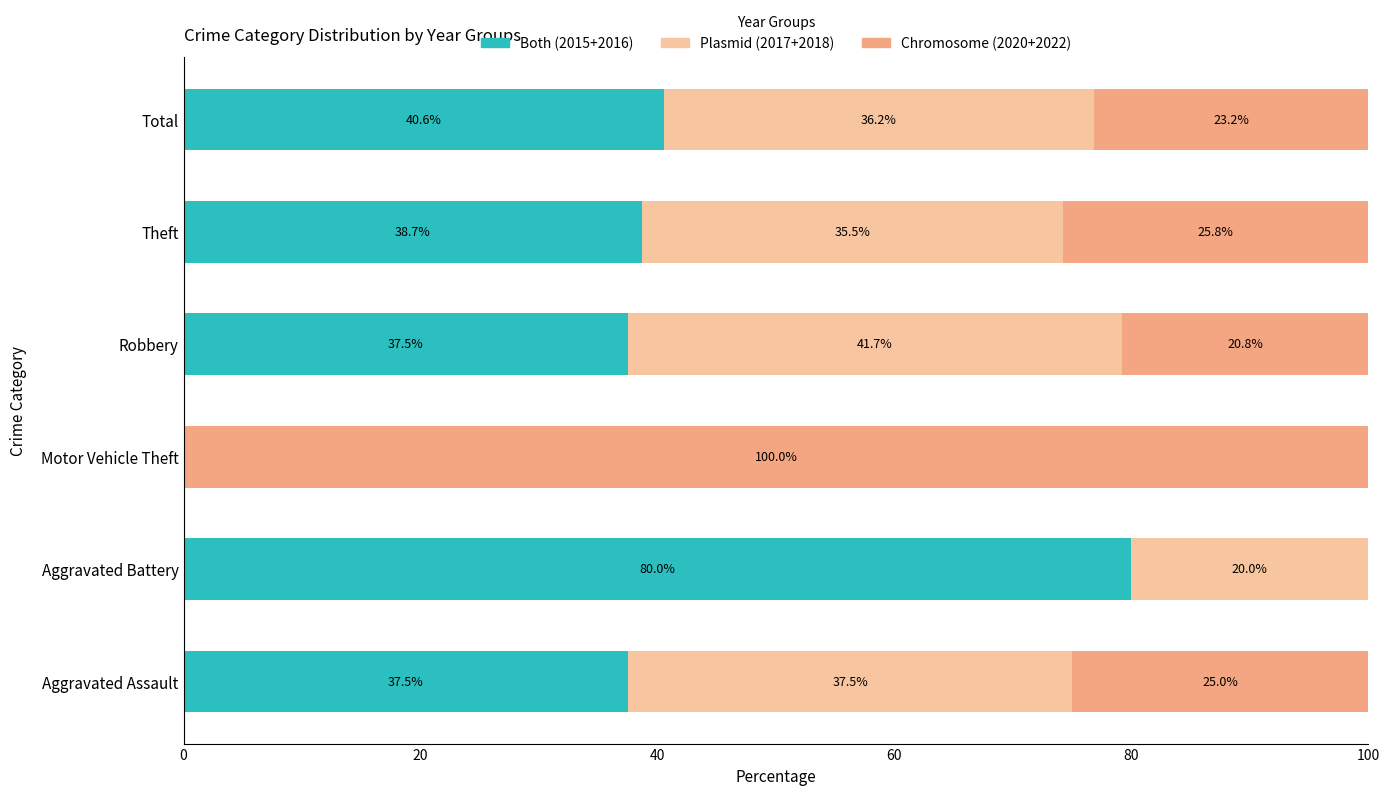

What is the total value across all series at Motor Vehicle Theft?

100.0